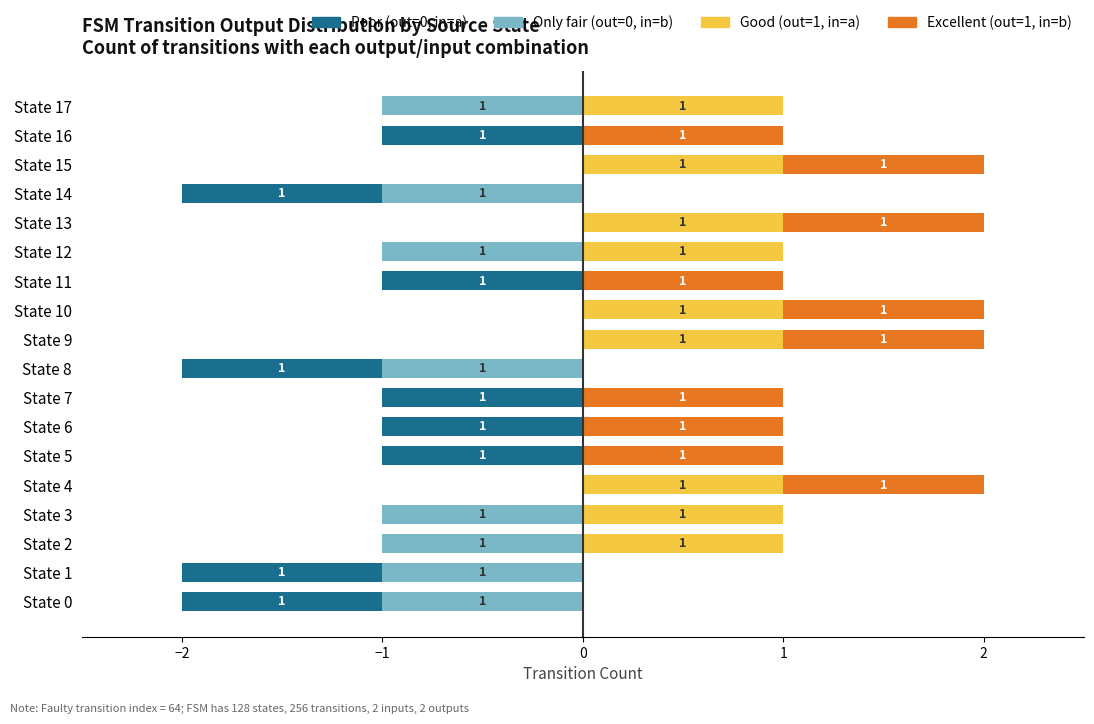

At which category is the sum across all series the highest?

State 4